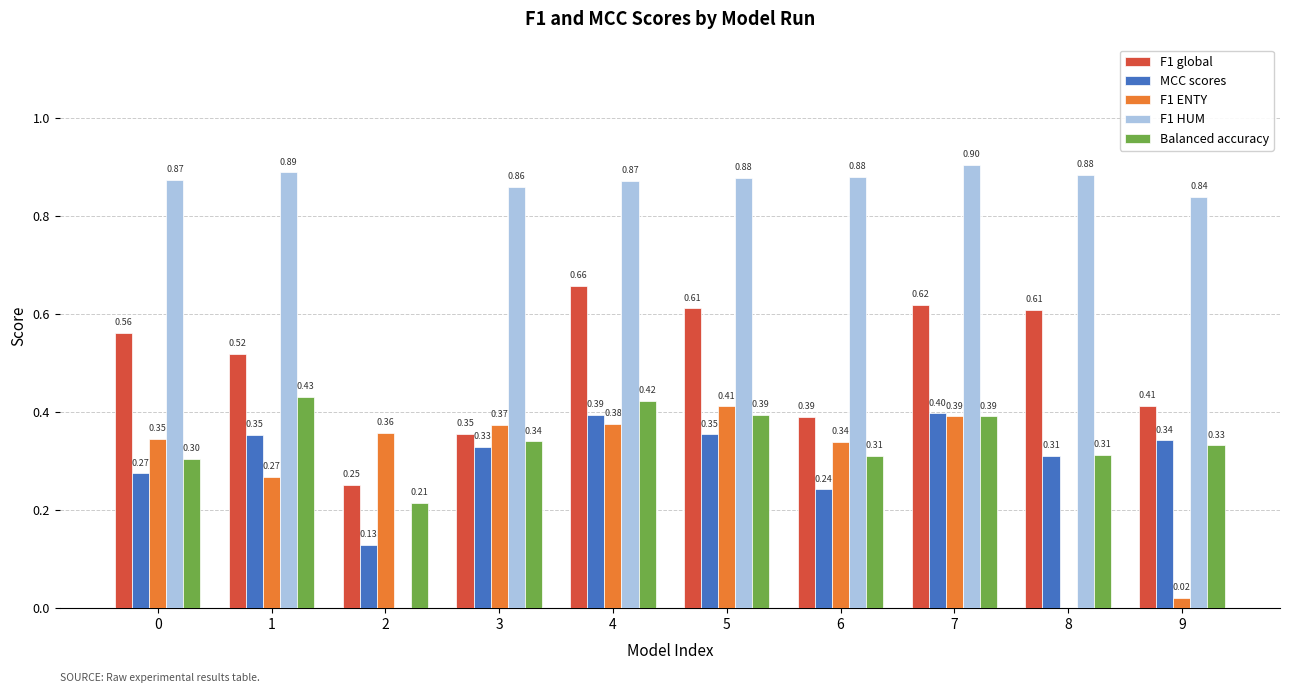

What is the sum of all F1 HUM values?

7.9